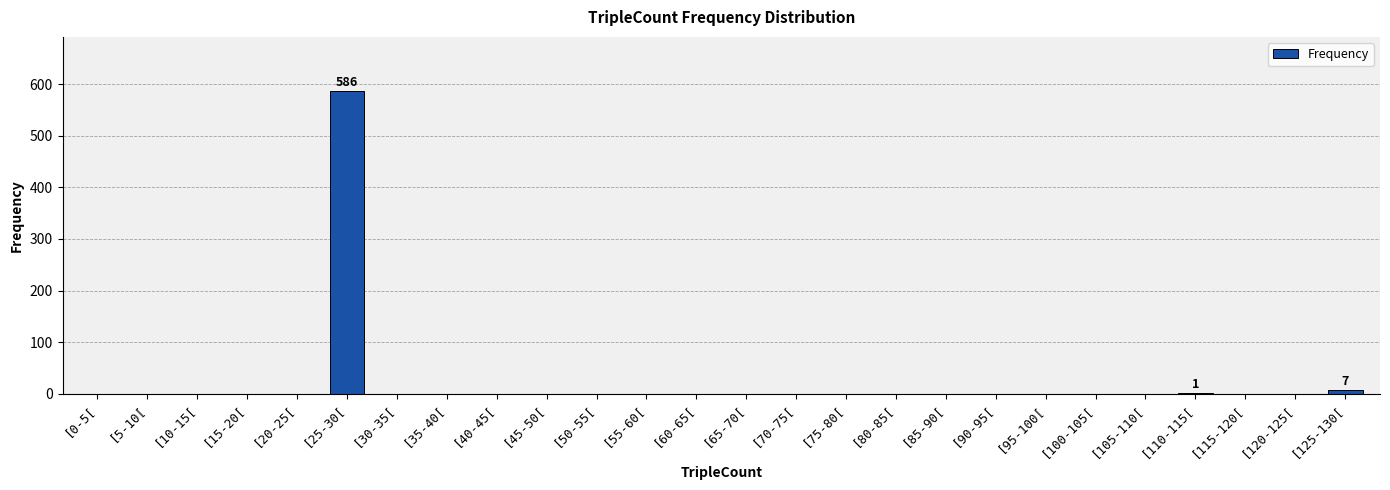

Which label corresponds to the largest value in the chart?

[25-30[